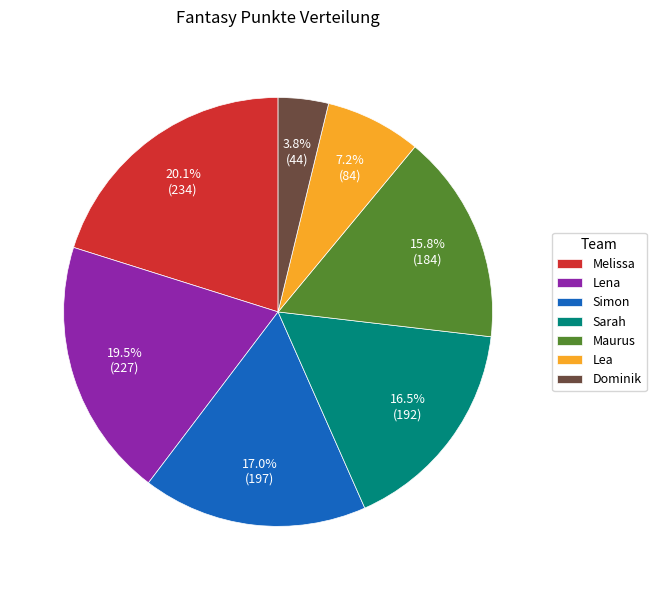

Do Lea and Simon together represent more than half of the pie?

No